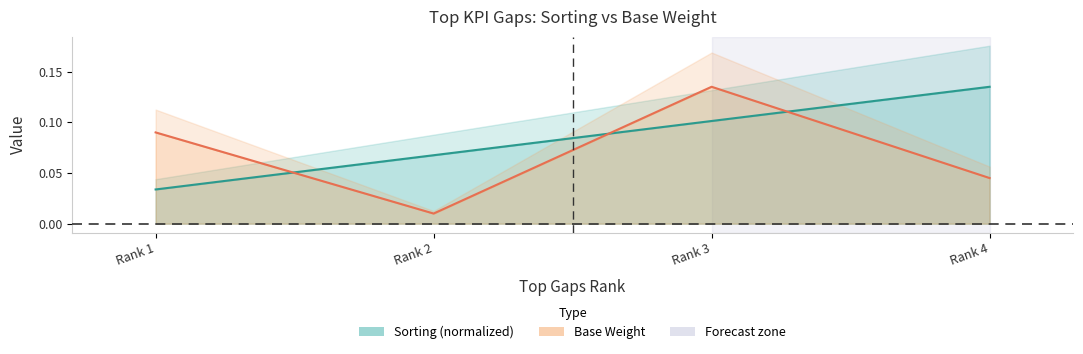

Is it true that Sorting equals 0.1 at Rank 3?

True